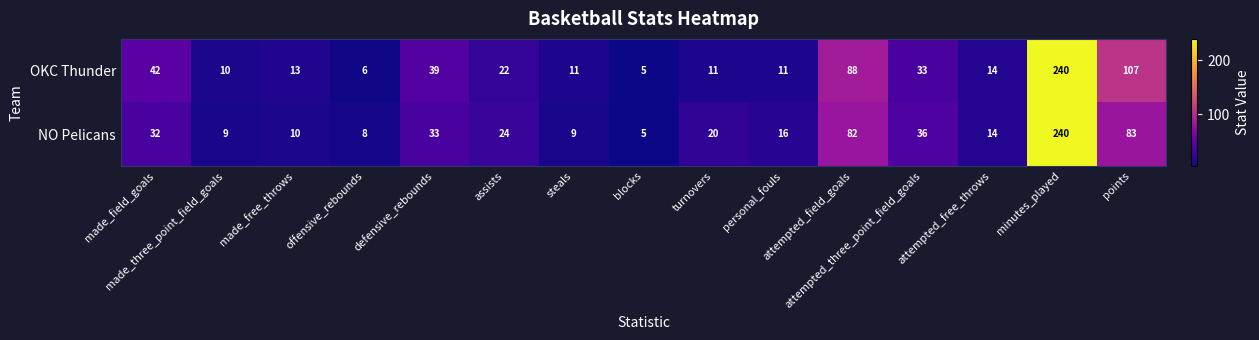

How many series are shown in this chart?

2